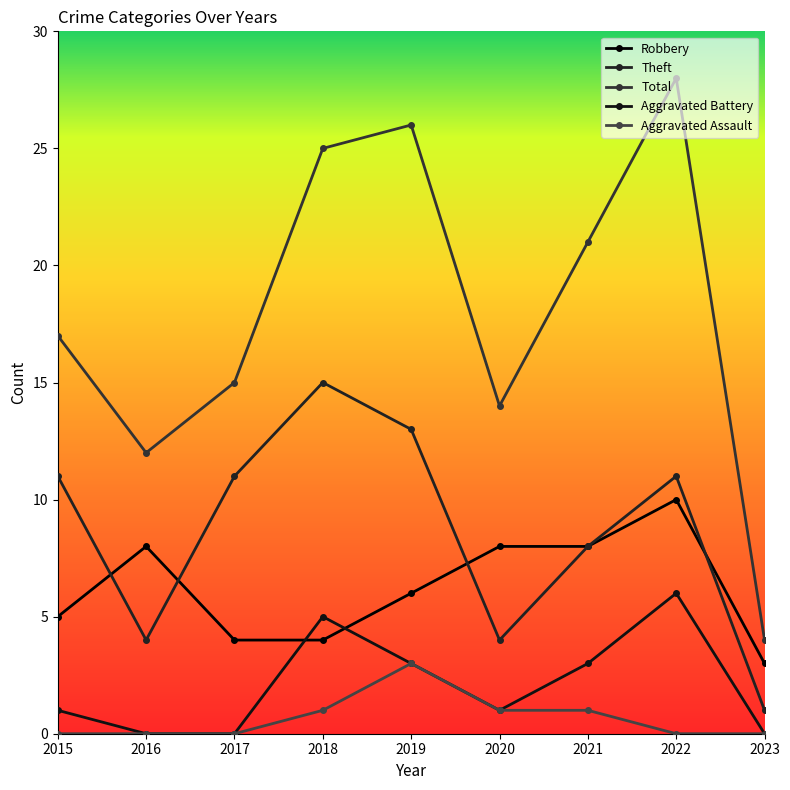

Is the value of Robbery at 2022 greater than the value of Theft at 2023?

Yes